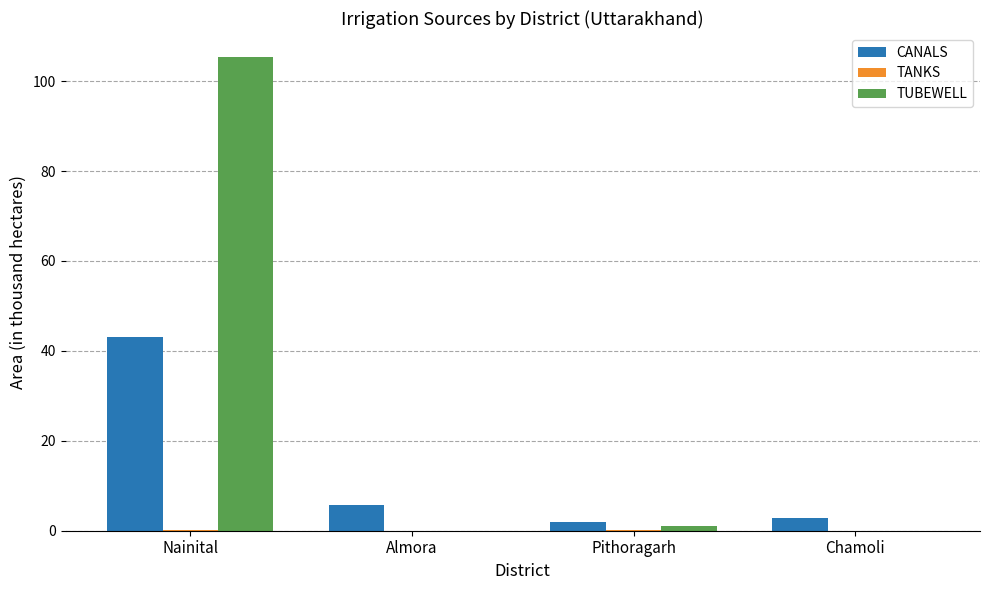

Is it true that CANALS equals 43.2 at Nainital?

True